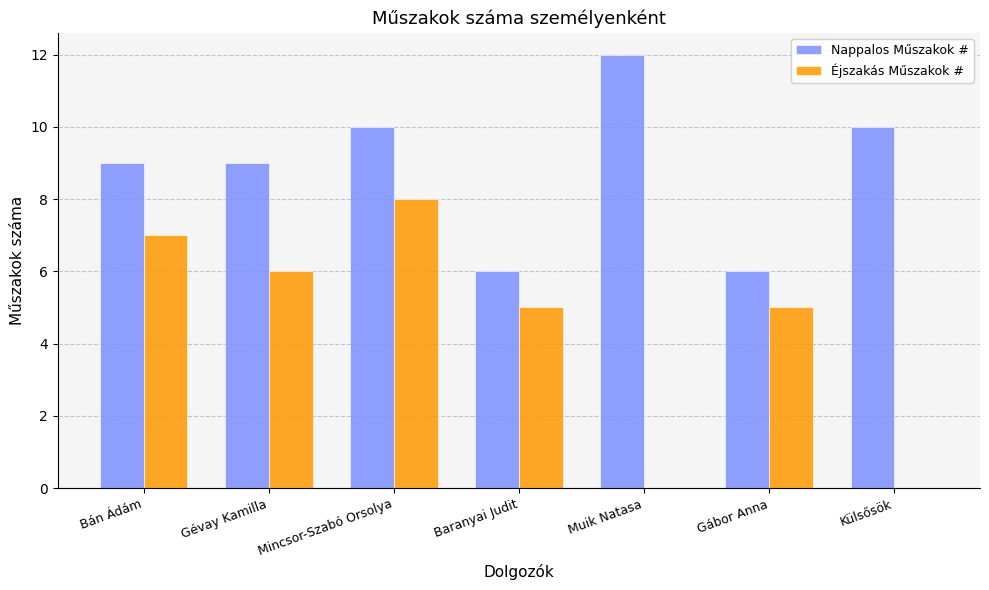

Count the number of categories in the chart.

7